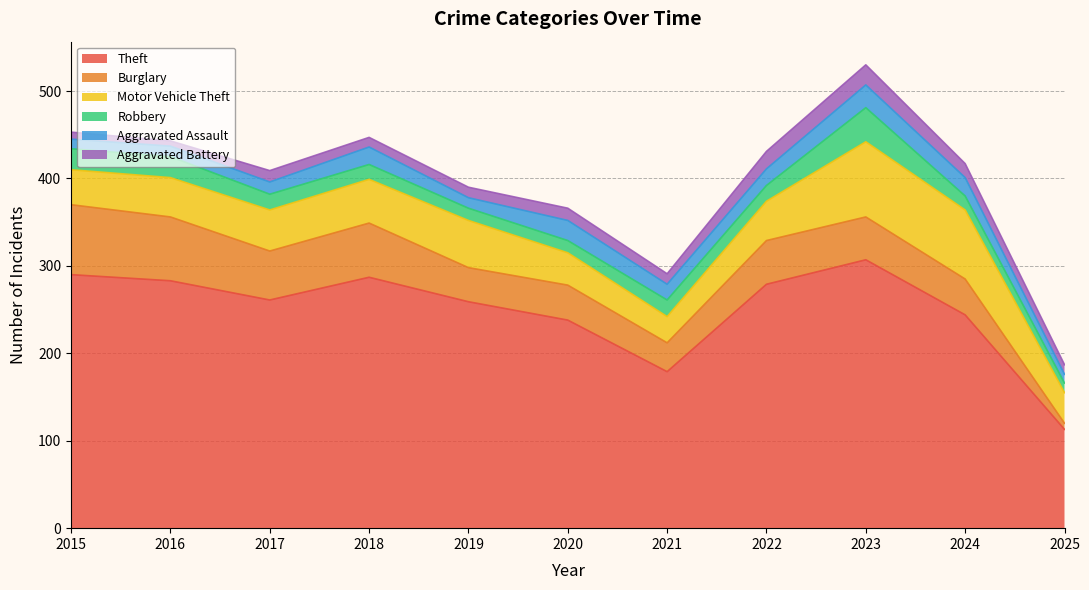

True or false: Theft and Aggravated Battery intersect in this chart.

False